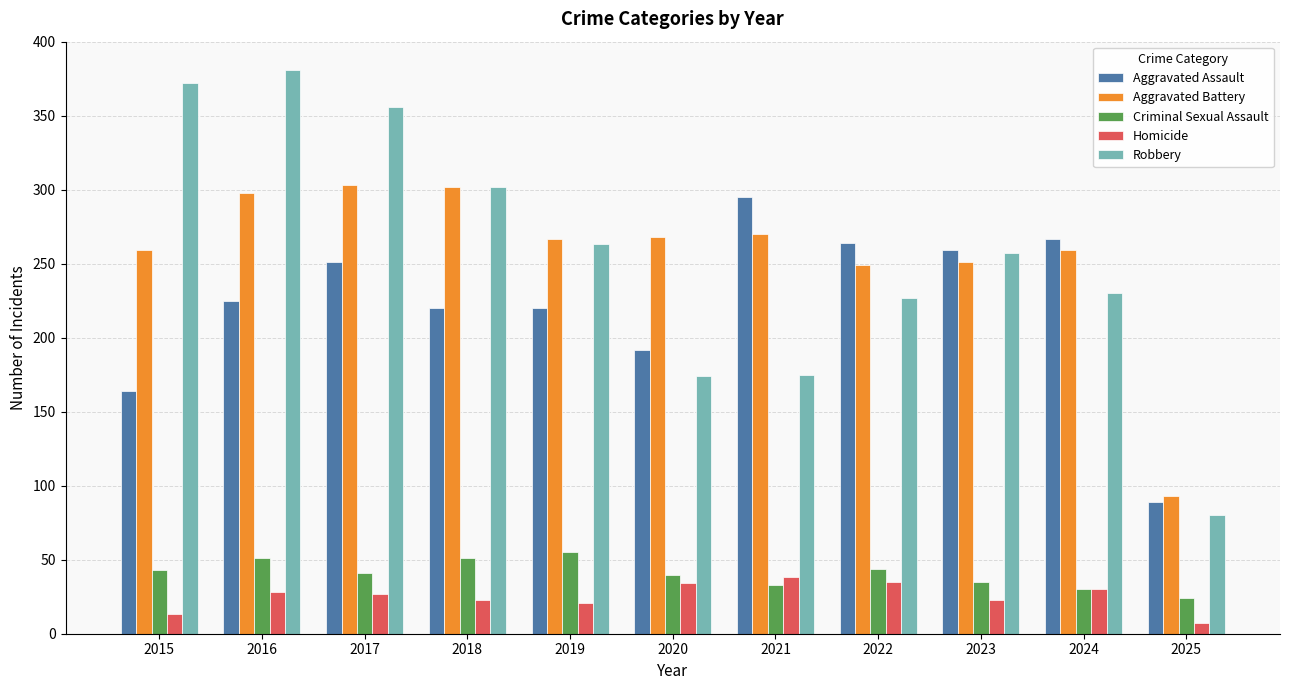

What is the difference between the second highest and second lowest values in the Aggravated Battery series?

53